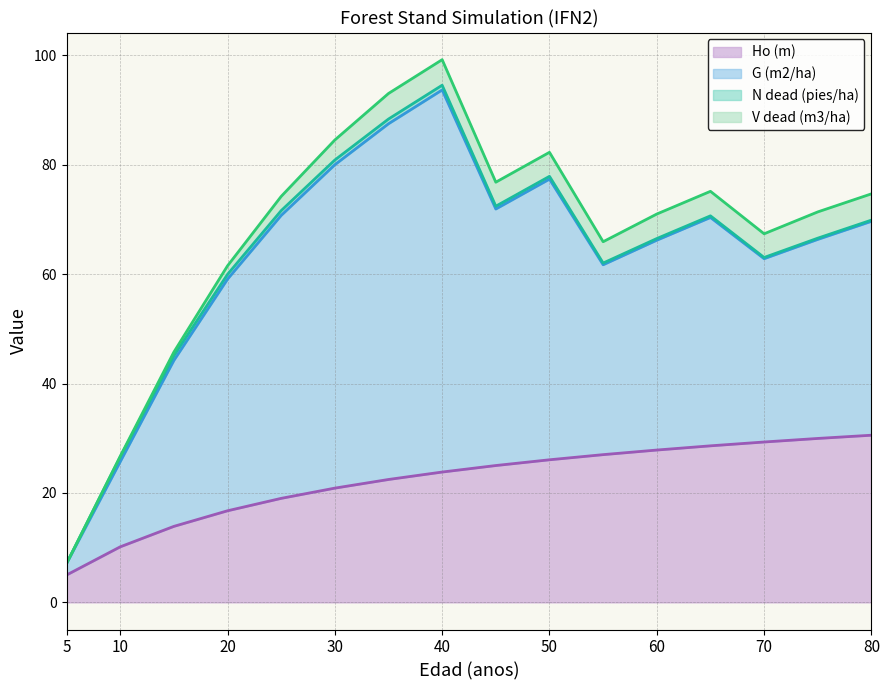

What is the greatest value displayed?

69.8